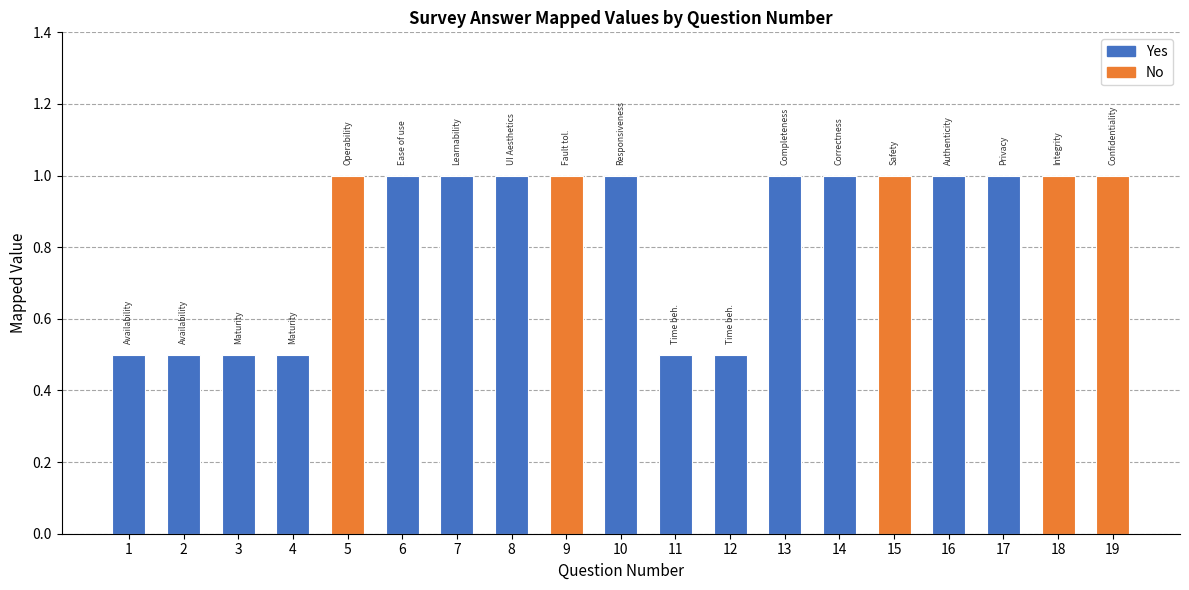

Count the number of data series in this chart.

1